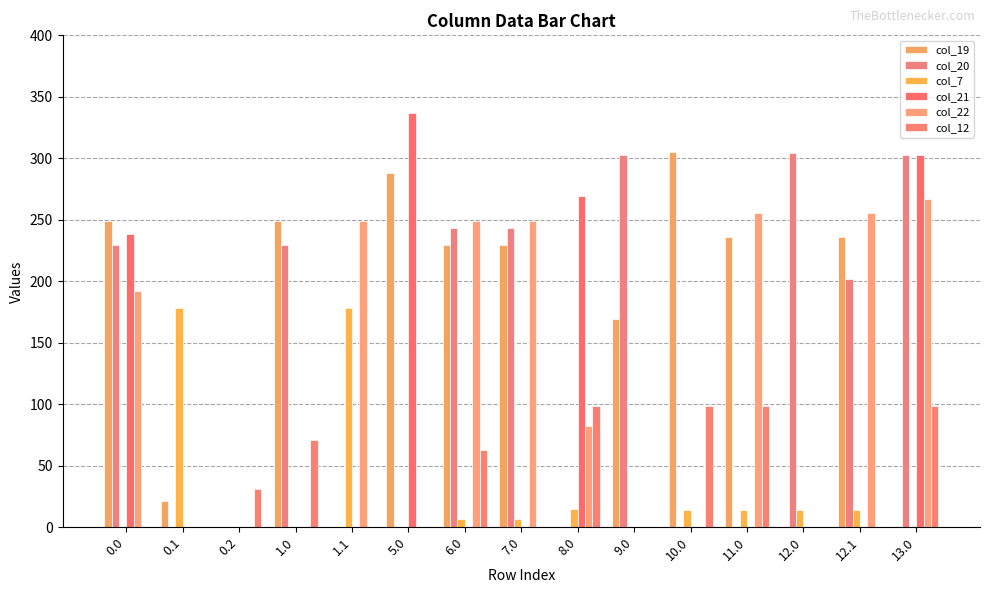

Reading left to right, transcribe all the data shown in this chart.

col_19: 249.1	21.3	0.0	249.1	0.0	288.3	229.1	229.1	0.0	169.1	305.0	236.1	0.0	236.1	0.0
col_20: 229.9	0.0	0.0	229.9	0.0	0.0	243.5	243.5	0.0	303.0	0.0	0.0	304.0	201.6	303.0
col_7: 0.0	178.0	0.0	0.0	178.0	0.0	7.0	7.0	15.0	0.0	14.0	14.0	14.0	14.0	0.0
col_21: 238.4	0.0	0.0	0.0	0.0	337.0	0.0	0.0	269.4	0.0	0.0	0.0	0.0	0.0	303.0
col_22: 192.3	0.0	0.0	0.0	248.9	0.0	248.9	248.9	82.4	0.0	0.0	255.9	0.0	255.9	266.9
col_12: 0.0	0.0	31.4	70.9	0.0	0.0	63.1	0.0	98.5	0.0	98.5	98.5	0.0	0.0	98.5